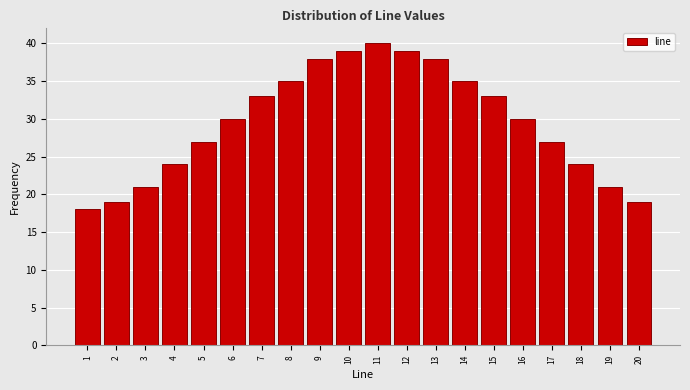

Reading left to right, what are all the values shown in this chart?

1=18	2=19	3=21	4=24	5=27	6=30	7=33	8=35	9=38	10=39	11=40	12=39	13=38	14=35	15=33	16=30	17=27	18=24	19=21	20=19